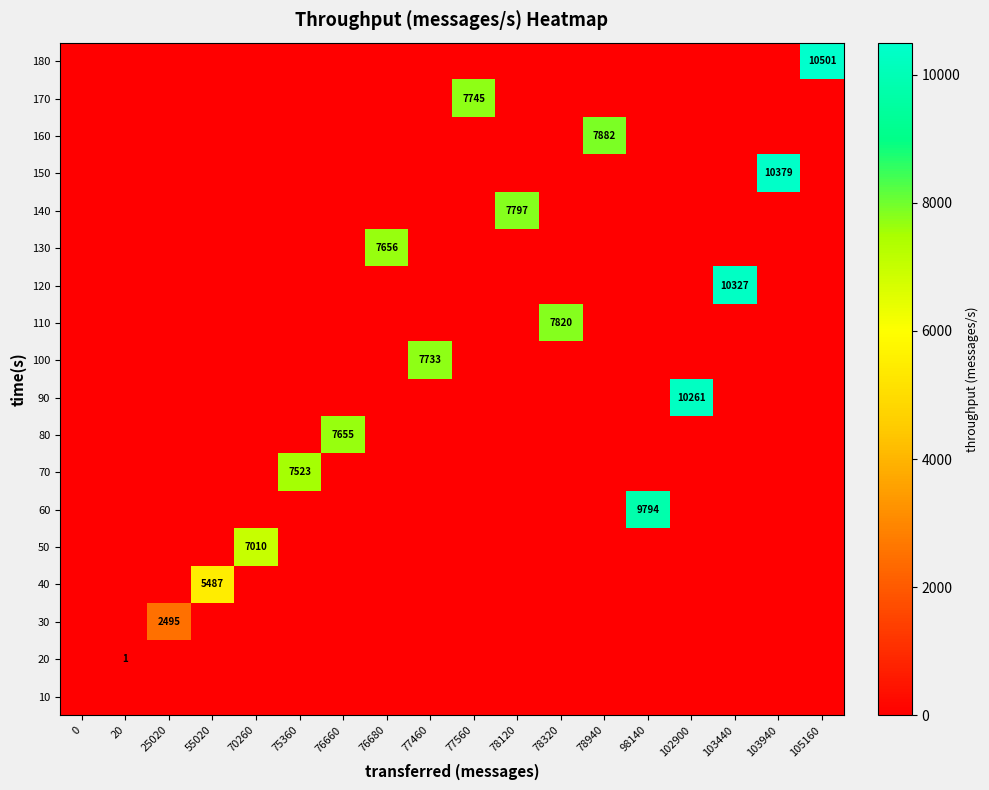

At which label does 120 reach its peak?

103440